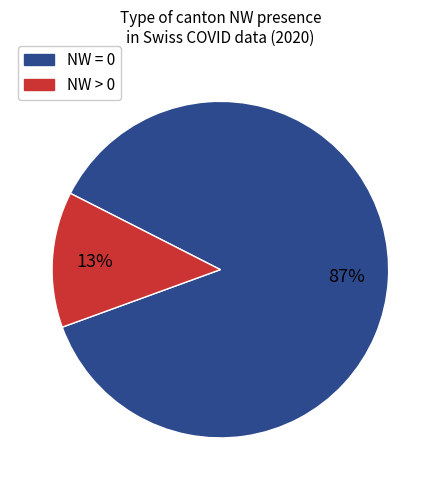

To the nearest percent, what is the difference between the largest and smallest slice percentages?

74%